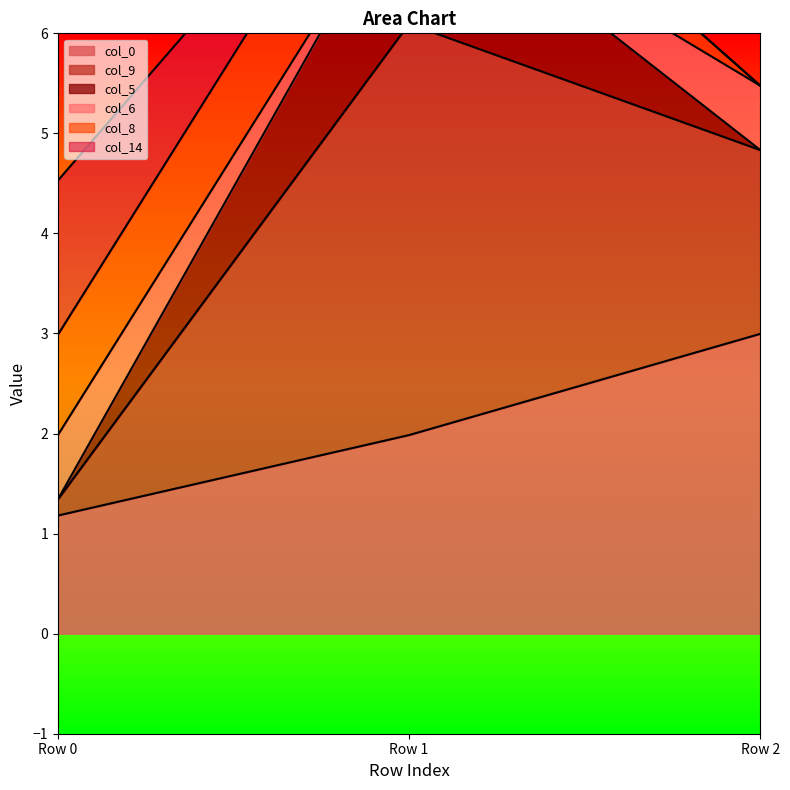

What are all the series names shown in the legend?

col_0, col_9, col_5, col_6, col_8, col_14